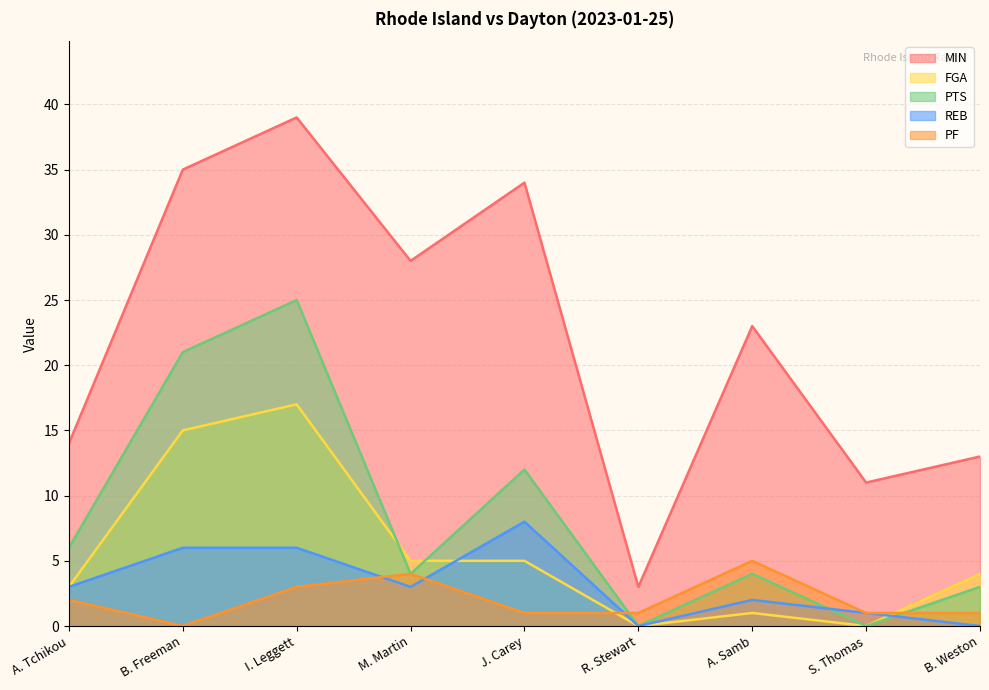

Reading right to left, what are all the values shown in this chart?

MIN: B. Weston=13	S. Thomas=11	A. Samb=23	R. Stewart=3	J. Carey=34	M. Martin=28	I. Leggett=39	B. Freeman=35	A. Tchikou=14
FGA: B. Weston=4	S. Thomas=0	A. Samb=1	R. Stewart=0	J. Carey=5	M. Martin=5	I. Leggett=17	B. Freeman=15	A. Tchikou=3
PTS: B. Weston=3	S. Thomas=0	A. Samb=4	R. Stewart=0	J. Carey=12	M. Martin=4	I. Leggett=25	B. Freeman=21	A. Tchikou=6
REB: B. Weston=0	S. Thomas=1	A. Samb=2	R. Stewart=0	J. Carey=8	M. Martin=3	I. Leggett=6	B. Freeman=6	A. Tchikou=3
PF: B. Weston=1	S. Thomas=1	A. Samb=5	R. Stewart=1	J. Carey=1	M. Martin=4	I. Leggett=3	B. Freeman=0	A. Tchikou=2